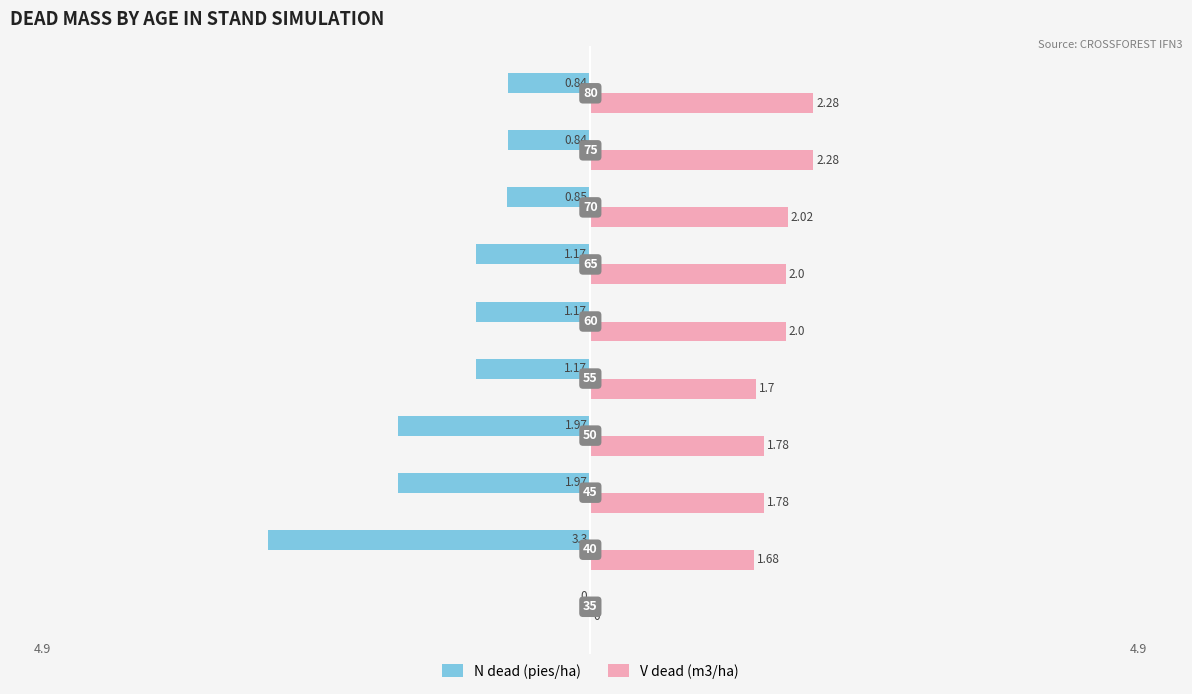

What are all the series names shown in the legend?

N dead (pies/ha), V dead (m3/ha)